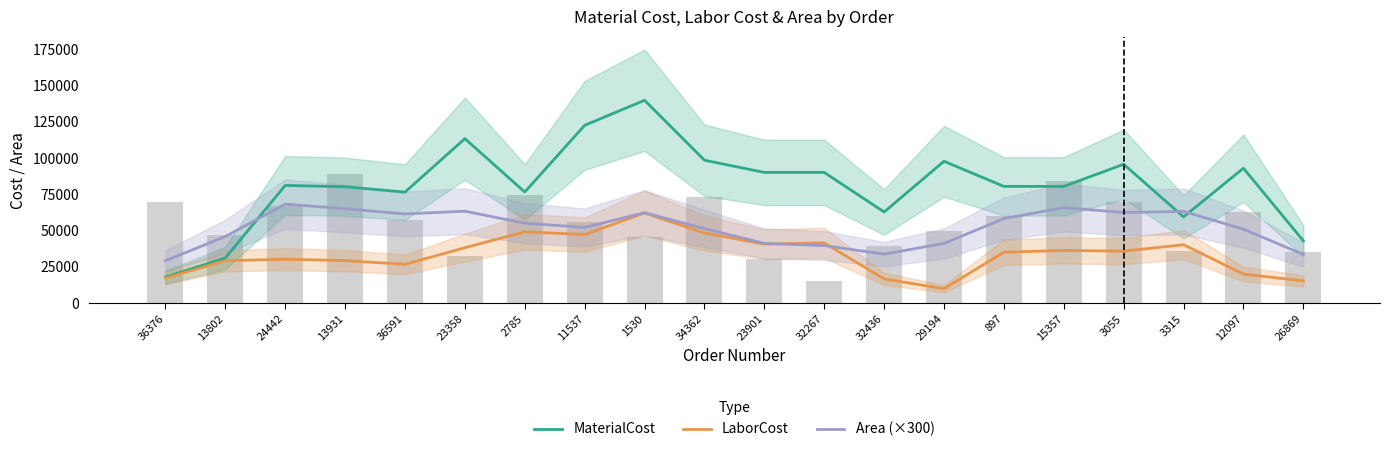

What is the spread (max minus min) of values at 23901?

49398.7